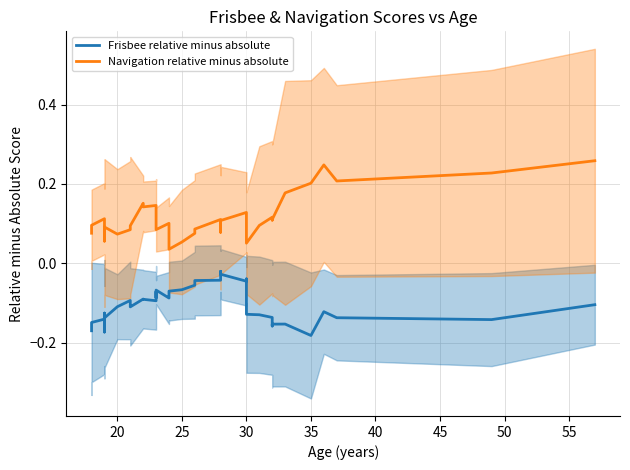

Which series has the largest total across all categories?

Navigation relative minus absolute